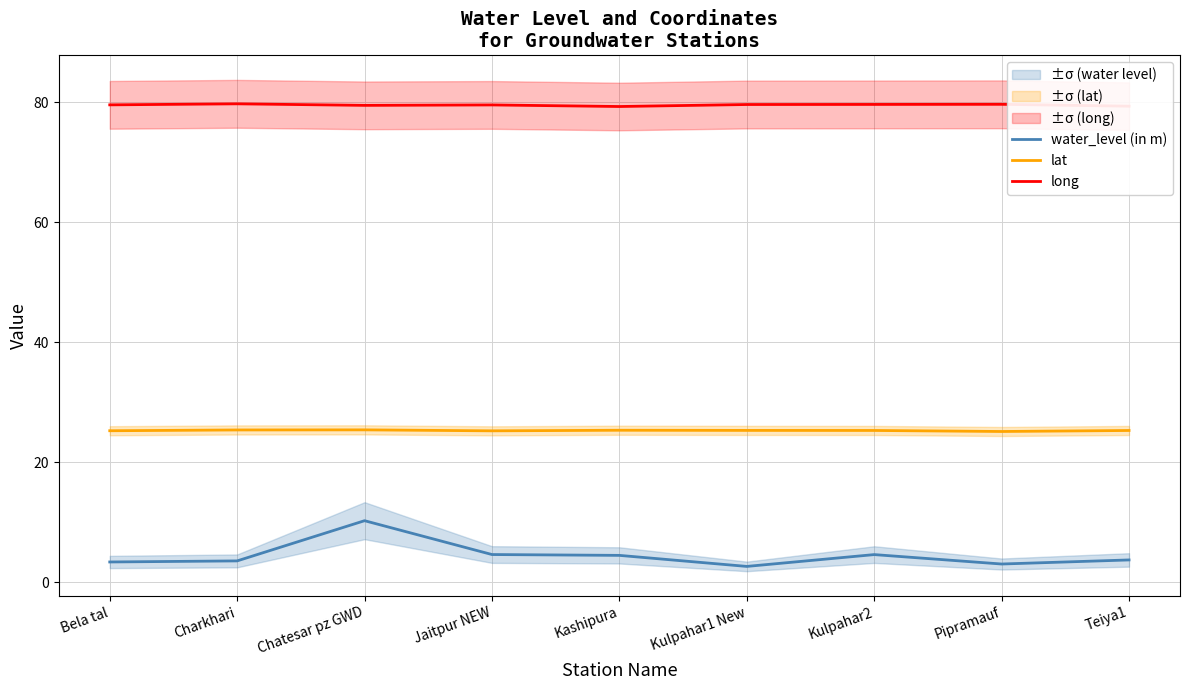

Reading left to right, extract all data points from this chart.

water_level (in m): Bela tal=3.4	Charkhari=3.6	Chatesar pz GWD=10.3	Jaitpur NEW=4.6	Kashipura=4.5	Kulpahar1 New=2.7	Kulpahar2=4.6	Pipramauf=3.1	Teiya1=3.7
lat: Bela tal=25.3	Charkhari=25.4	Chatesar pz GWD=25.4	Jaitpur NEW=25.3	Kashipura=25.4	Kulpahar1 New=25.3	Kulpahar2=25.3	Pipramauf=25.1	Teiya1=25.3
long: Bela tal=79.6	Charkhari=79.8	Chatesar pz GWD=79.5	Jaitpur NEW=79.6	Kashipura=79.3	Kulpahar1 New=79.6	Kulpahar2=79.7	Pipramauf=79.7	Teiya1=79.4